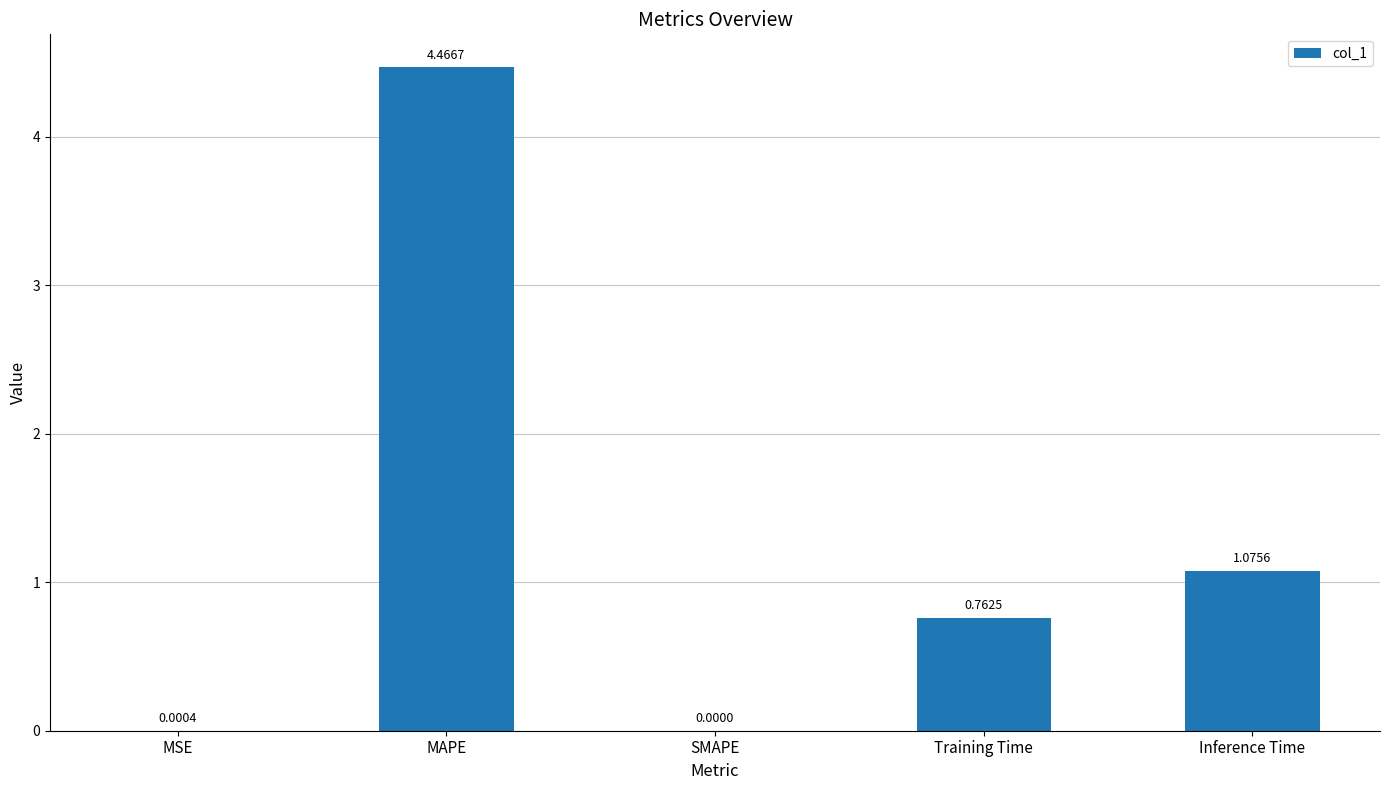

What is the sum of all values?

6.3